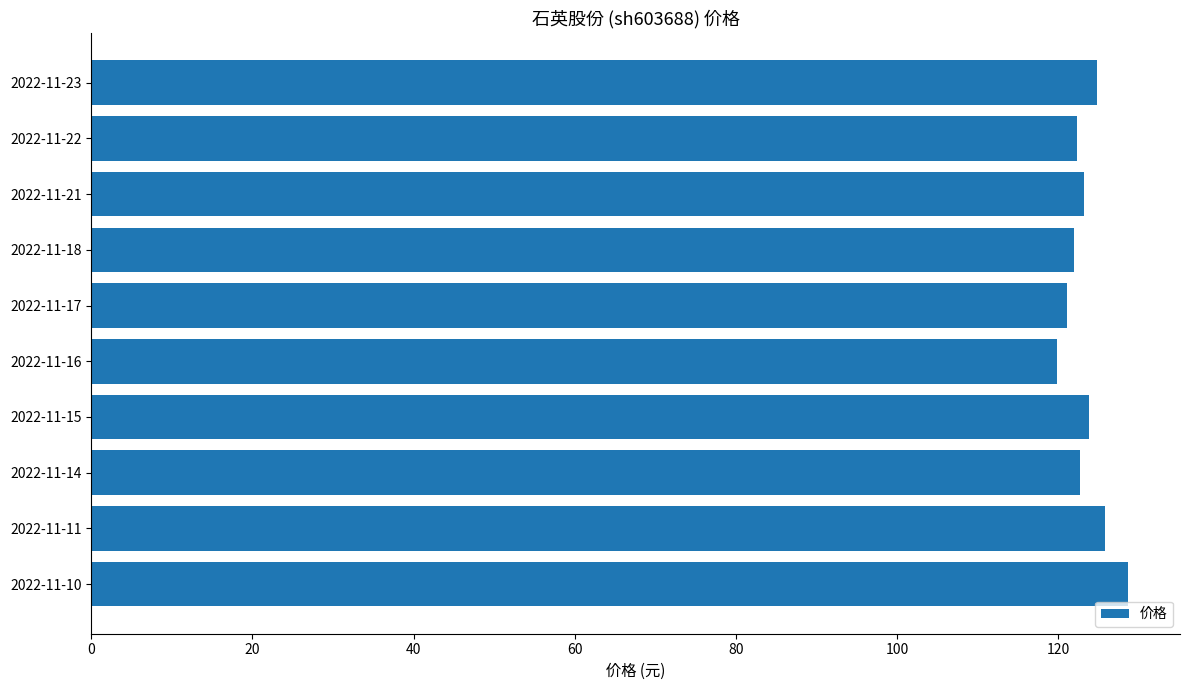

How many bars are there in total?

10